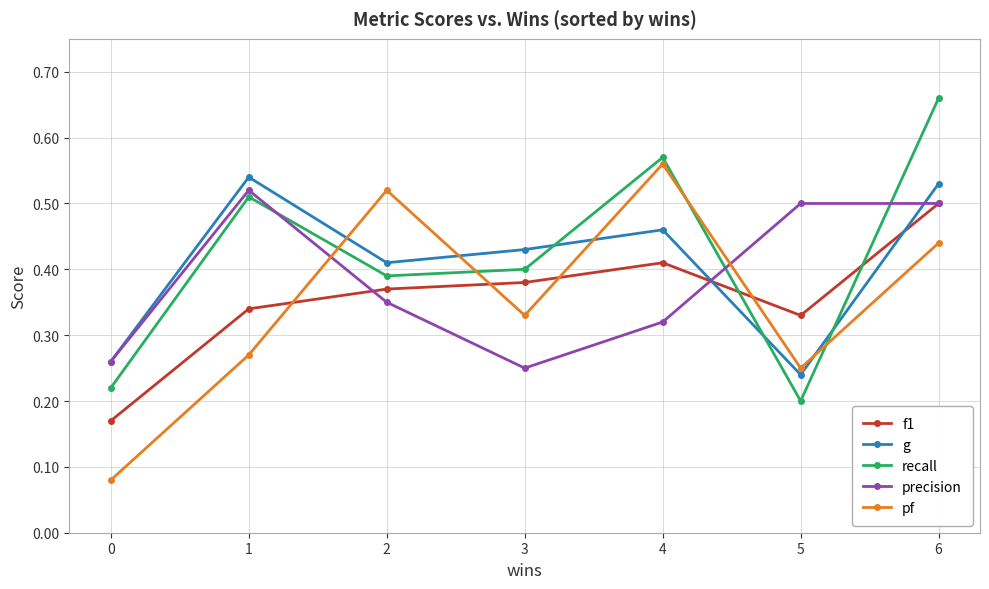

Is the value of g at 5 greater than the value of f1 at 5?

No